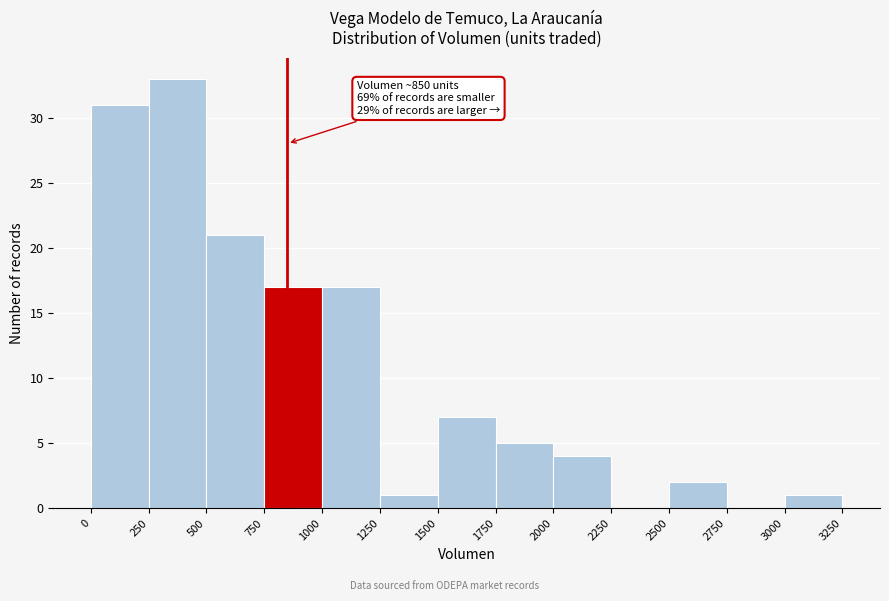

Over which range of the x-axis is the bar tallest?

250 to 500